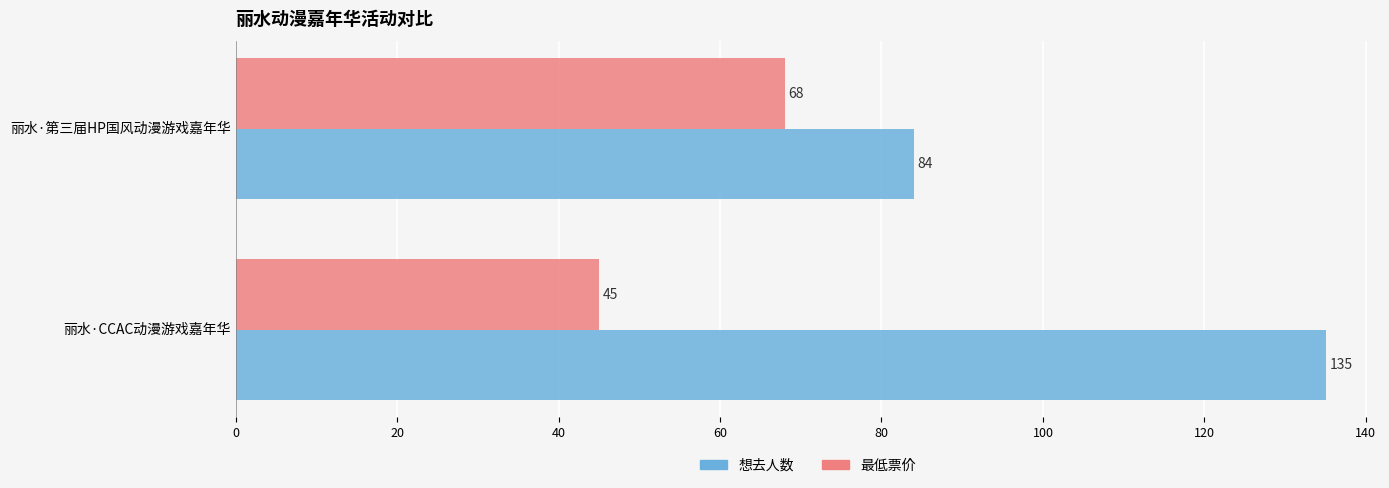

Rank the series by their average value, from lowest to highest.

最低票价, 想去人数